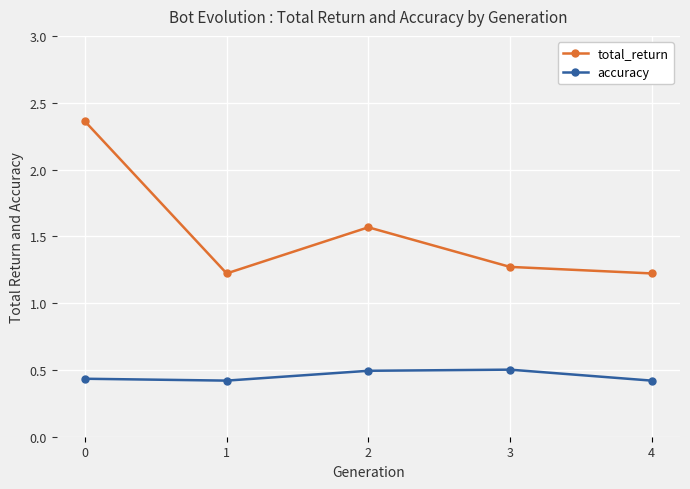

Count the accuracy values in the range 0 to 1.

5